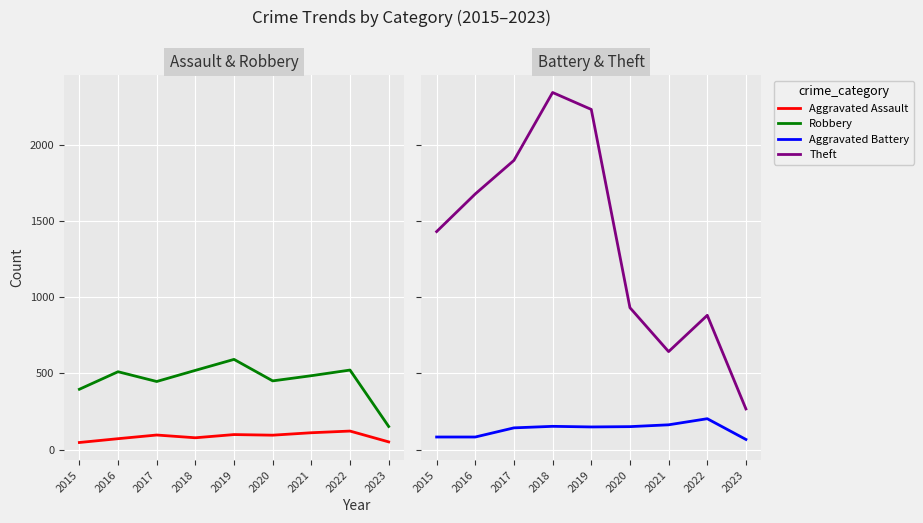

How many distinct data groups are displayed?

4